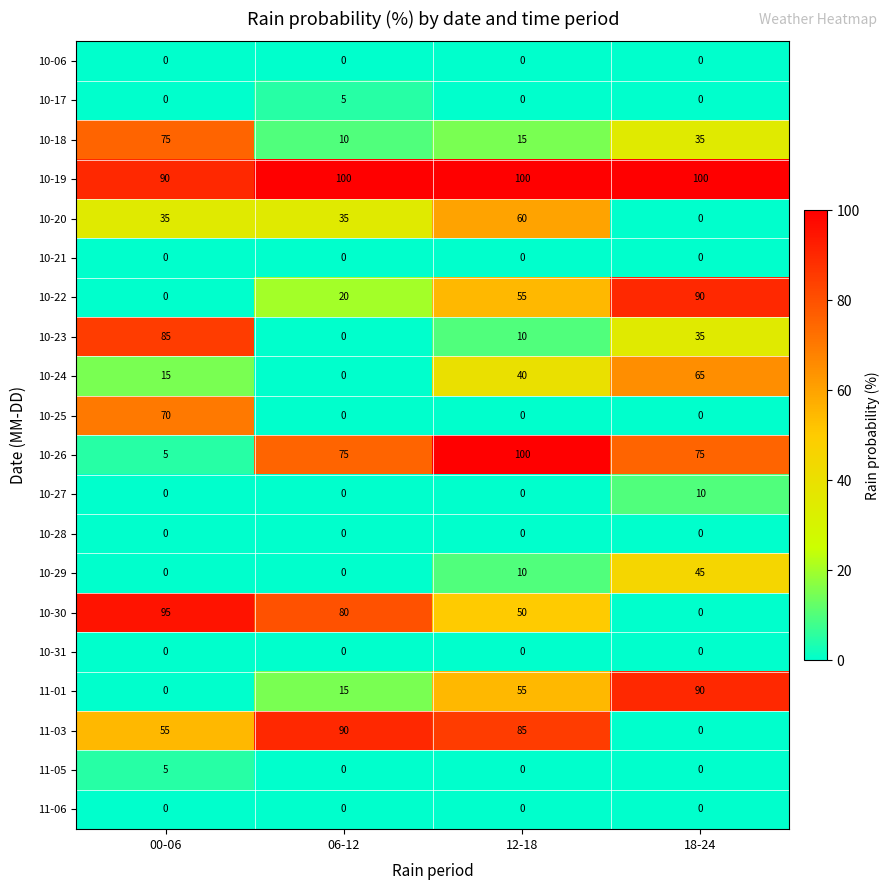

At which category is the sum across all series the highest?

12-18